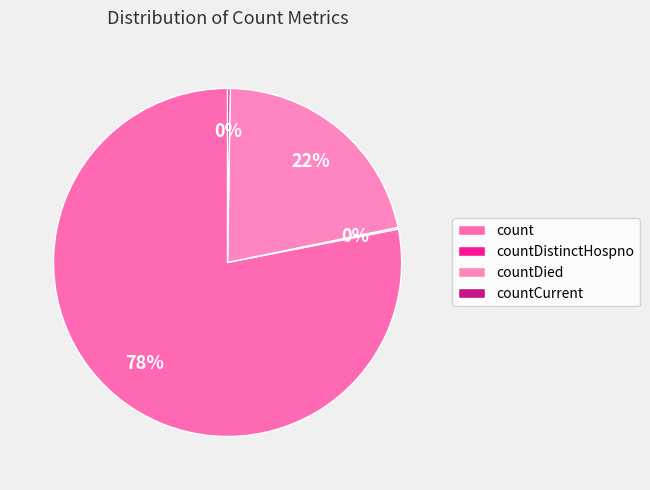

What percentage is the count slice, to the nearest percent?

78%